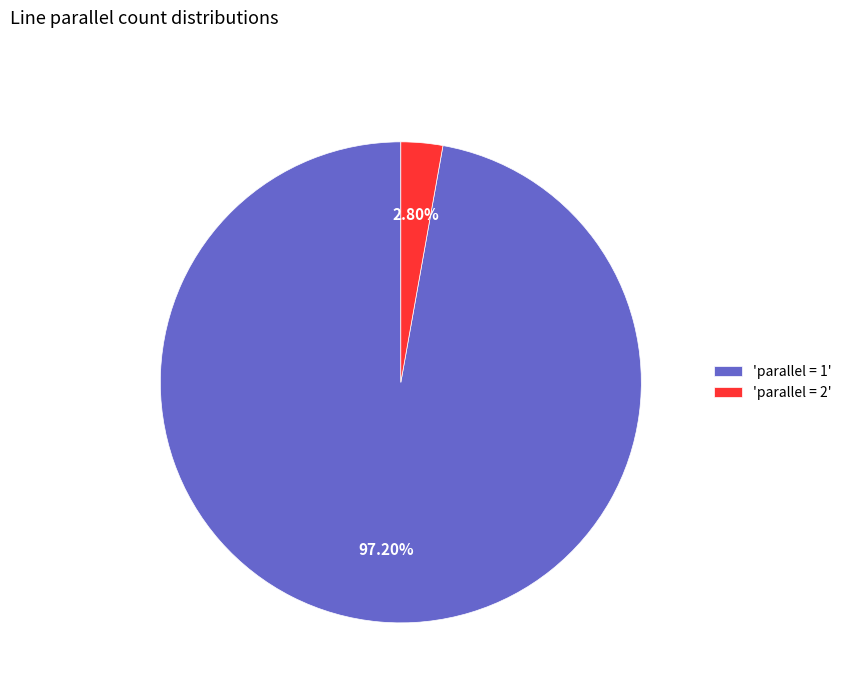

Between 'parallel = 2' and 'parallel = 1', which is larger?

'parallel = 1'